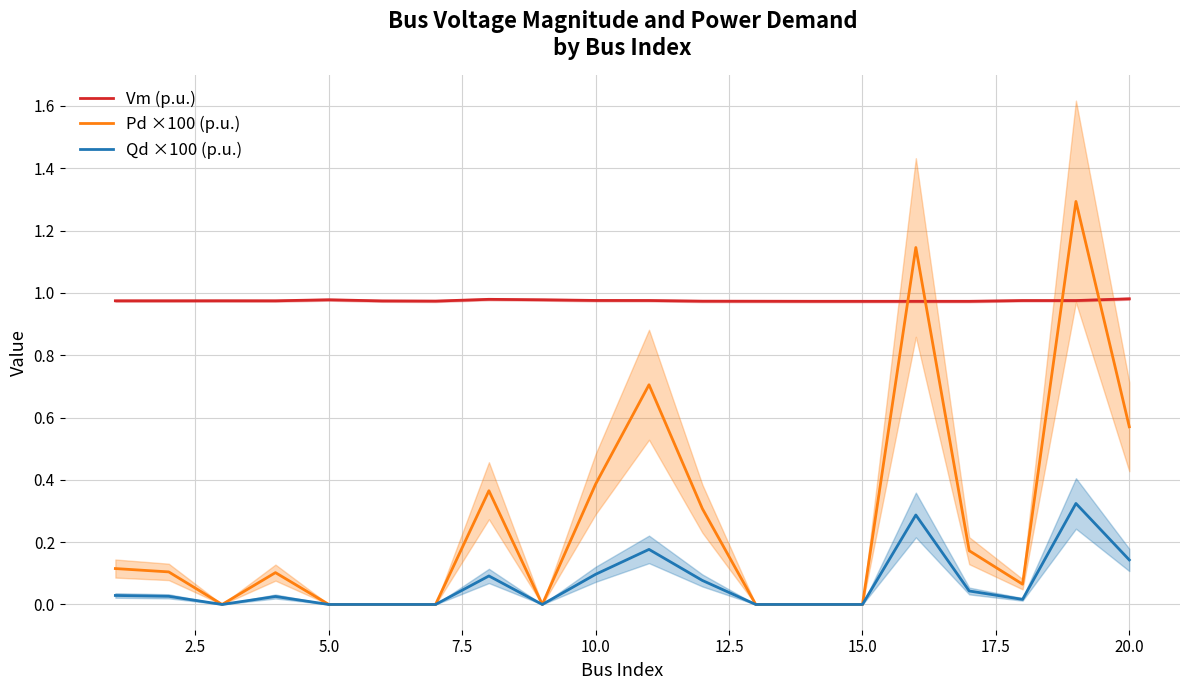

How many intersections are there between Pd ×100 (p.u.) and Vm (p.u.)?

4